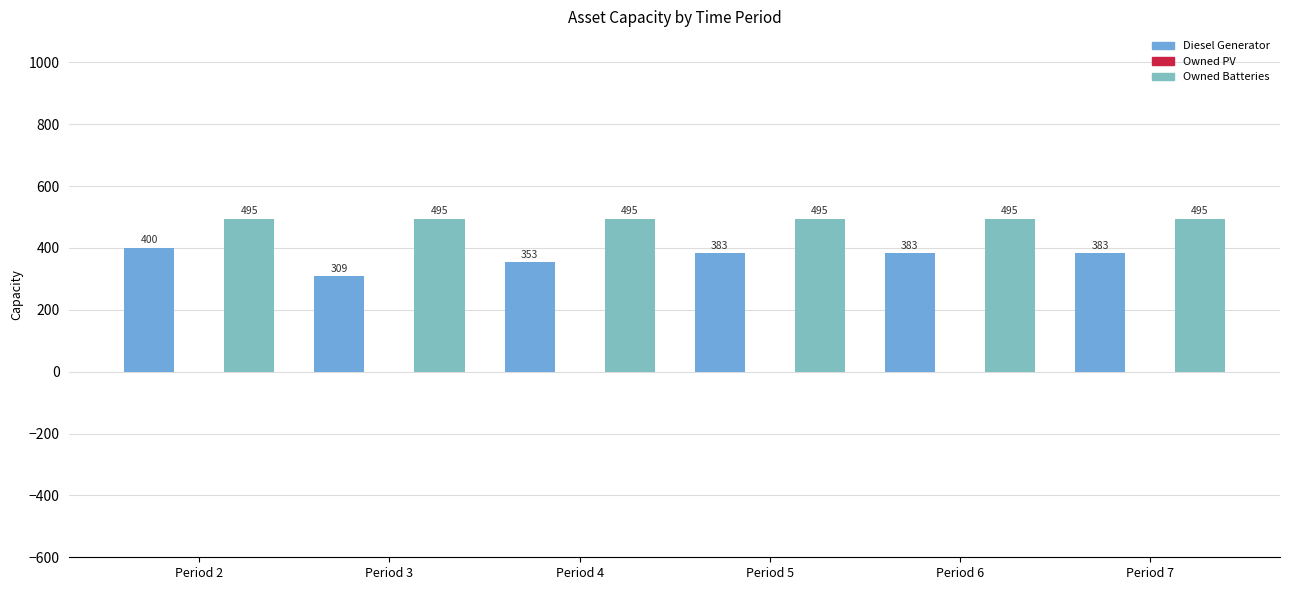

Reading left to right, what are all the values shown in this chart?

Diesel Generator: Period 2=400	Period 3=309	Period 4=353	Period 5=383	Period 6=383	Period 7=383
Owned Batteries: Period 2=495	Period 3=495	Period 4=495	Period 5=495	Period 6=495	Period 7=495